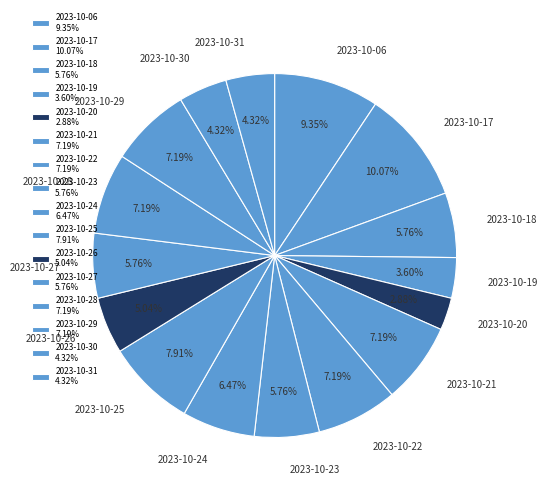

Combined, do 2023-10-06 and 2023-10-19 account for over 50%?

No